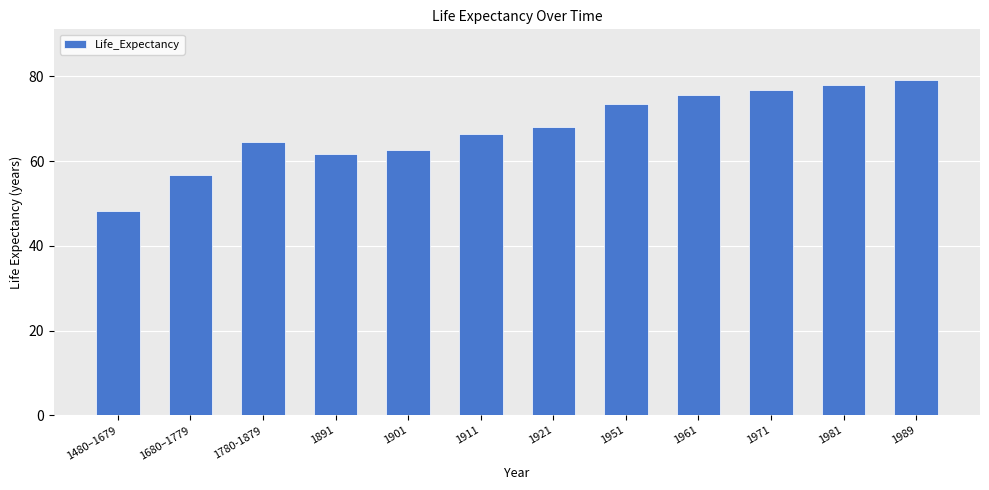

Which has a higher value, 1911 or 1971?

1971